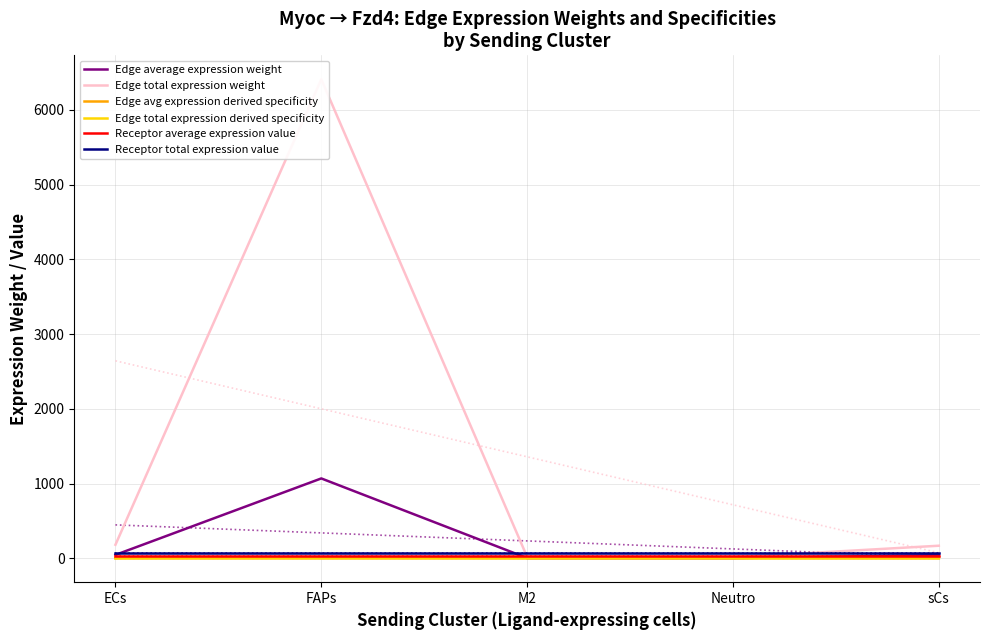

Which has a higher value, FAPs or Neutro?

FAPs